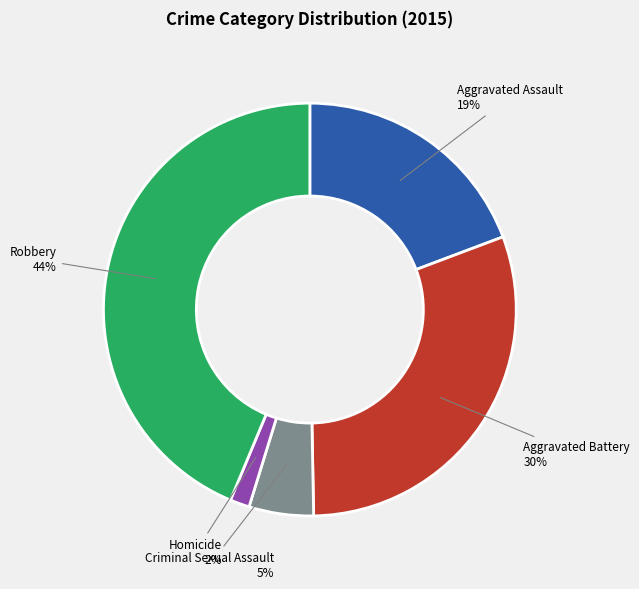

To the nearest percent, what is the combined percentage of Aggravated Assault and Criminal Sexual Assault?

24%